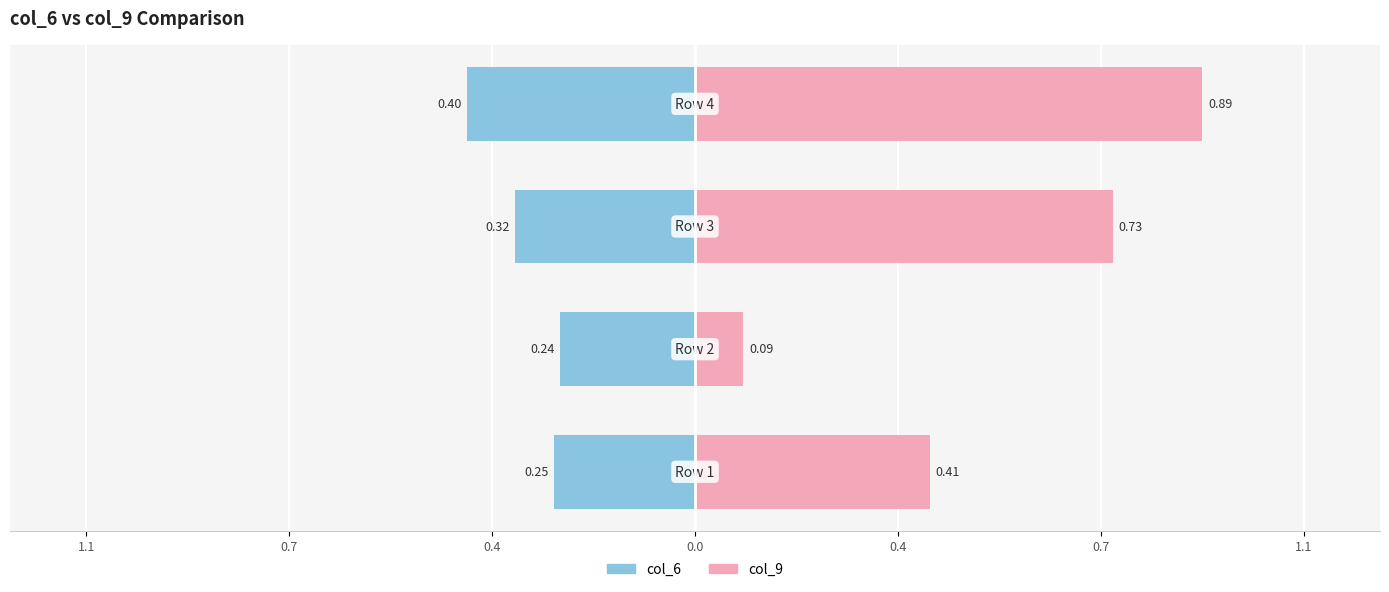

How many distinct data groups are displayed?

2